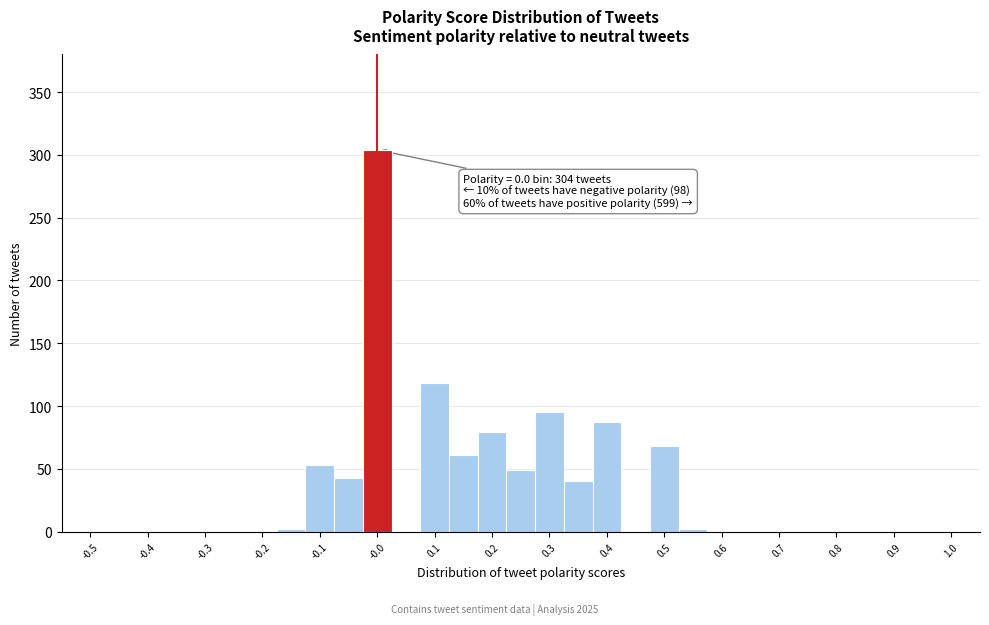

Over which range of the x-axis is the bar tallest?

-0.025 to 0.025